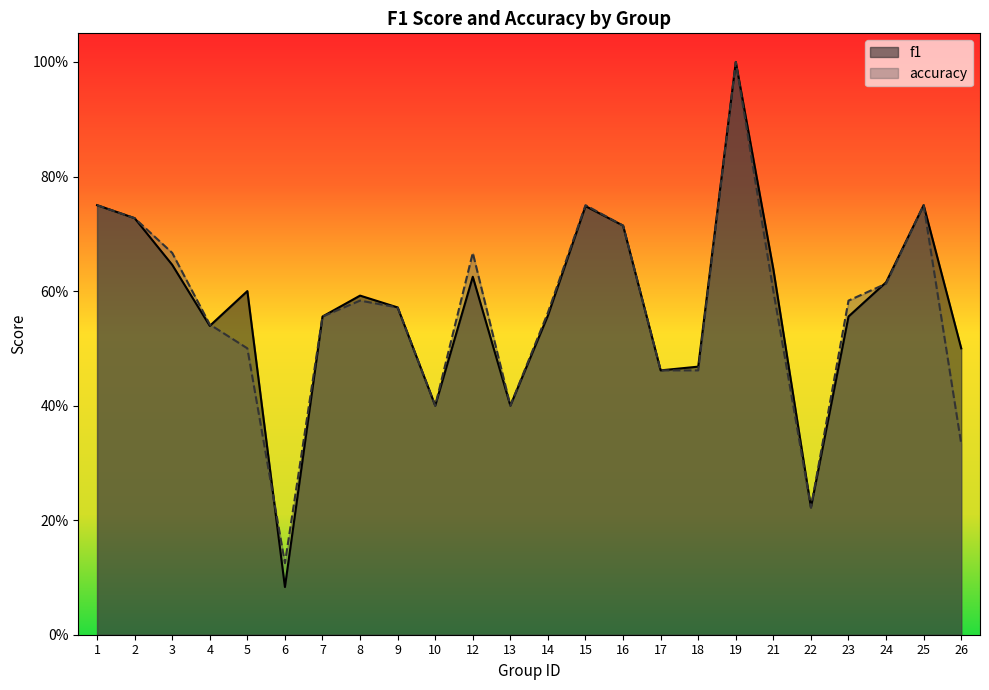

Does the chart display data point markers on the line(s)?

No